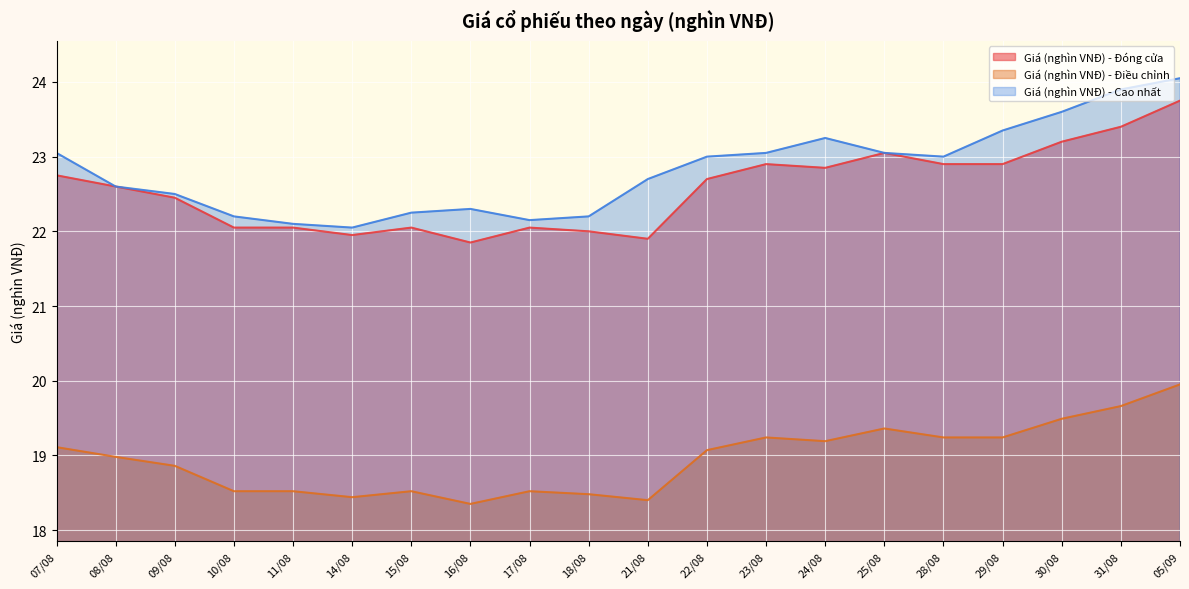

At how many categories does at least one series exceed 20?

20